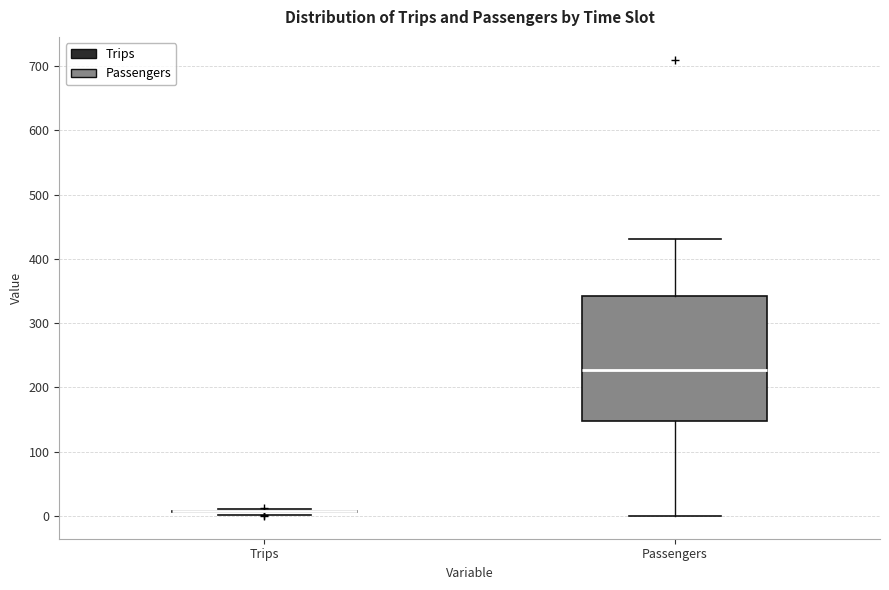

Reading left to right, read every box against the y-axis: the position of its median line, the range the box covers, and the ends of its whiskers. The values are not printed on the chart, so give them approximately, as read against the axis.

Trips: box collapsed to a line at 10, whiskers 0 to 10
Passengers: median 230, box 150 to 340, whiskers 0 to 430